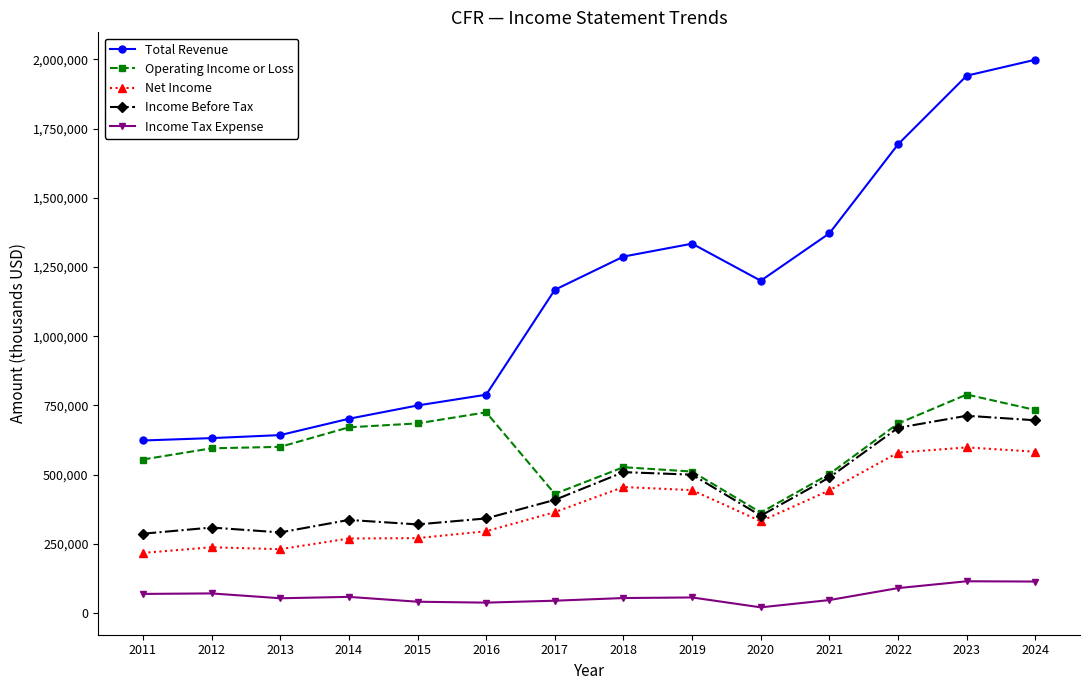

What is the highest value of the Operating Income or Loss series?

789000